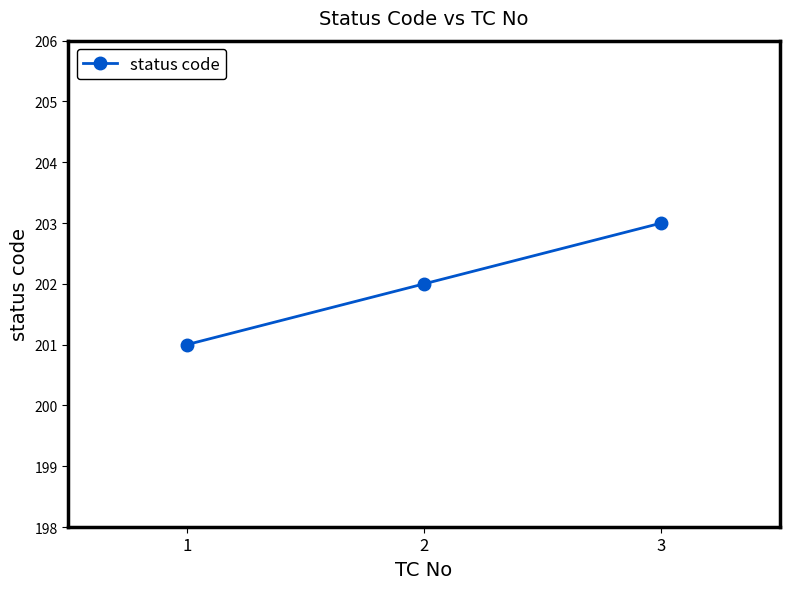

What is the sum of all values?

606